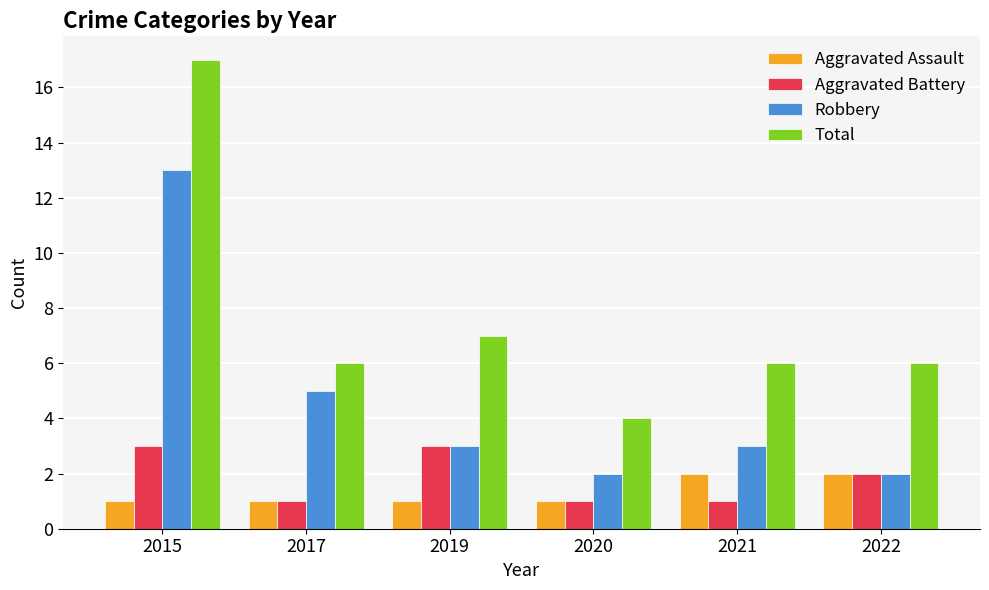

Is it true that Total equals 6 at 2017?

True